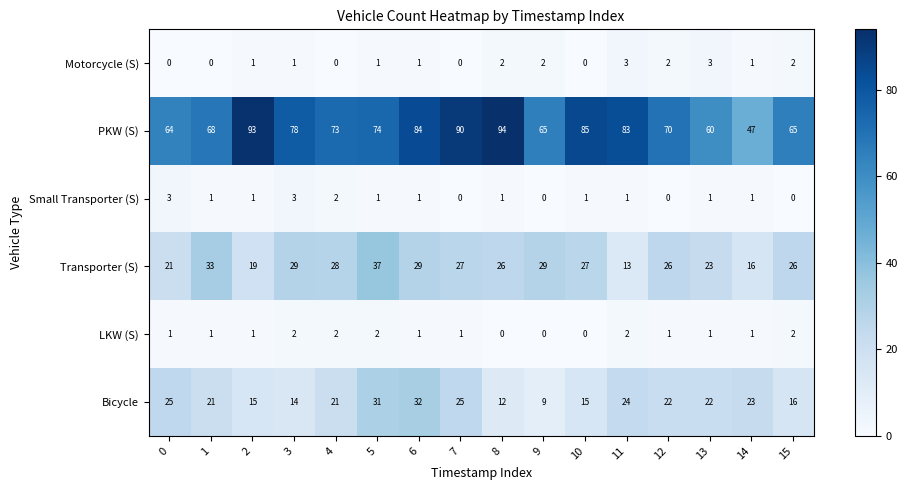

Which label corresponds to the largest value in the chart?

8